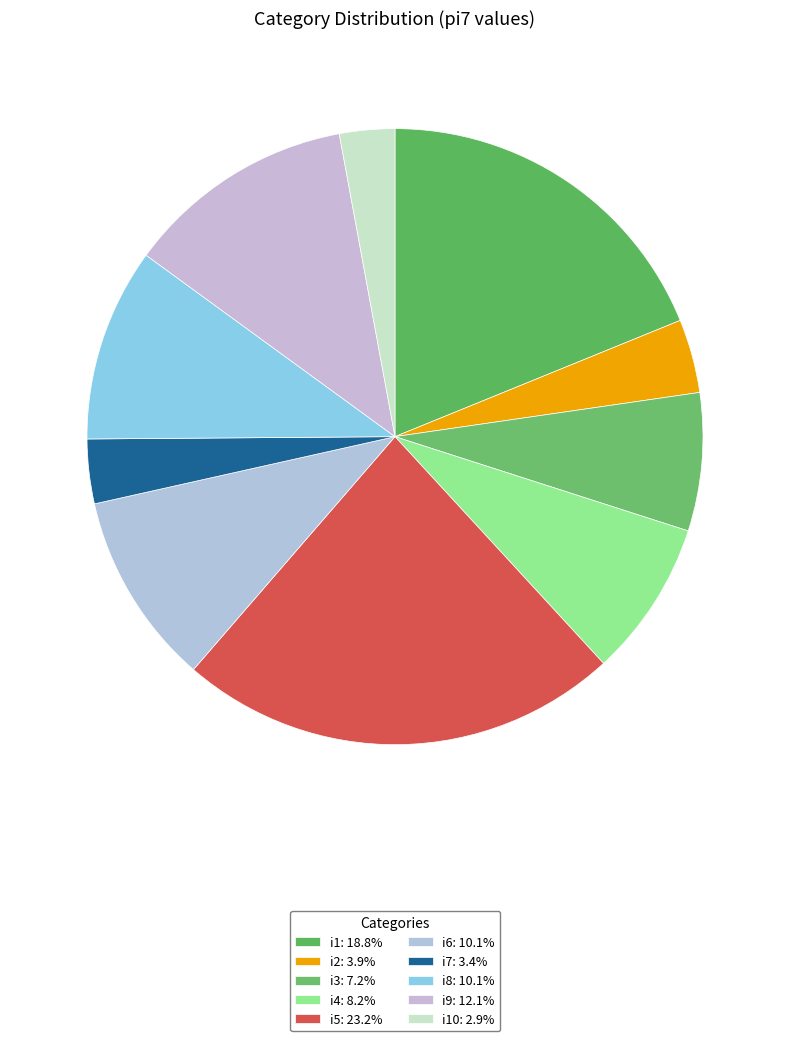

Which category has the biggest portion of the pie?

i5